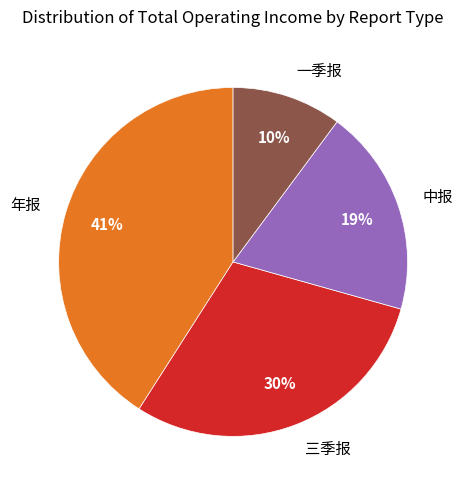

How many slices are in this pie chart?

4